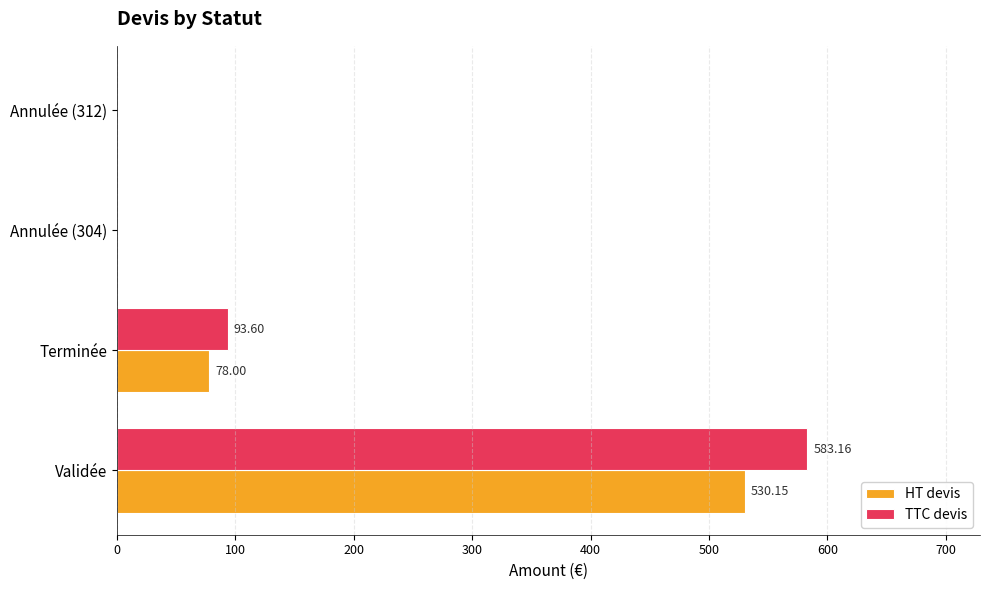

At which category is the sum across all series the highest?

Validée